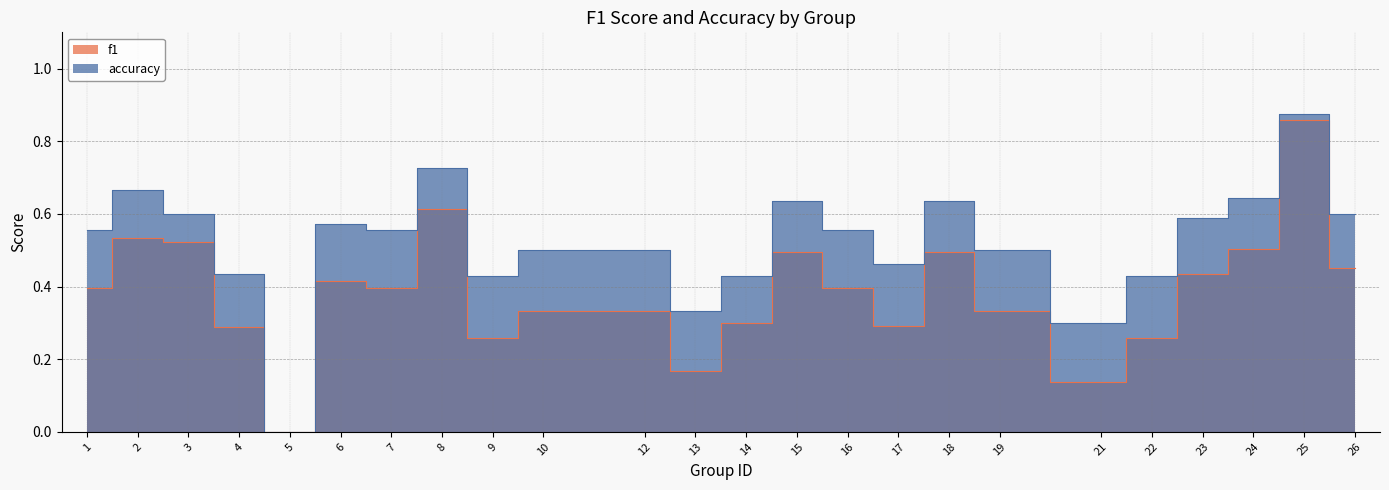

What is the value of the accuracy point at the 21st from the left?

0.6